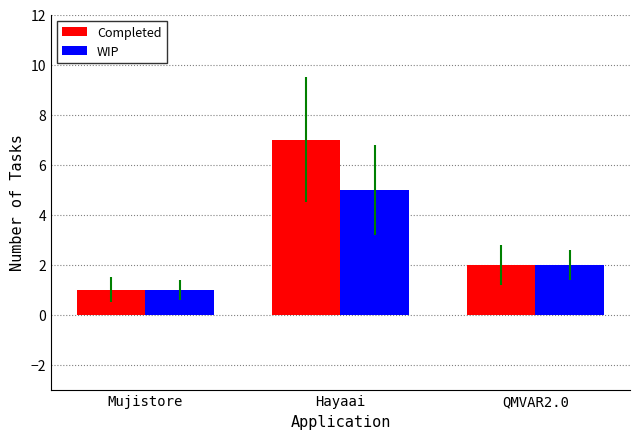

Is the value of Completed at Hayaai greater than the value of WIP at Hayaai?

Yes